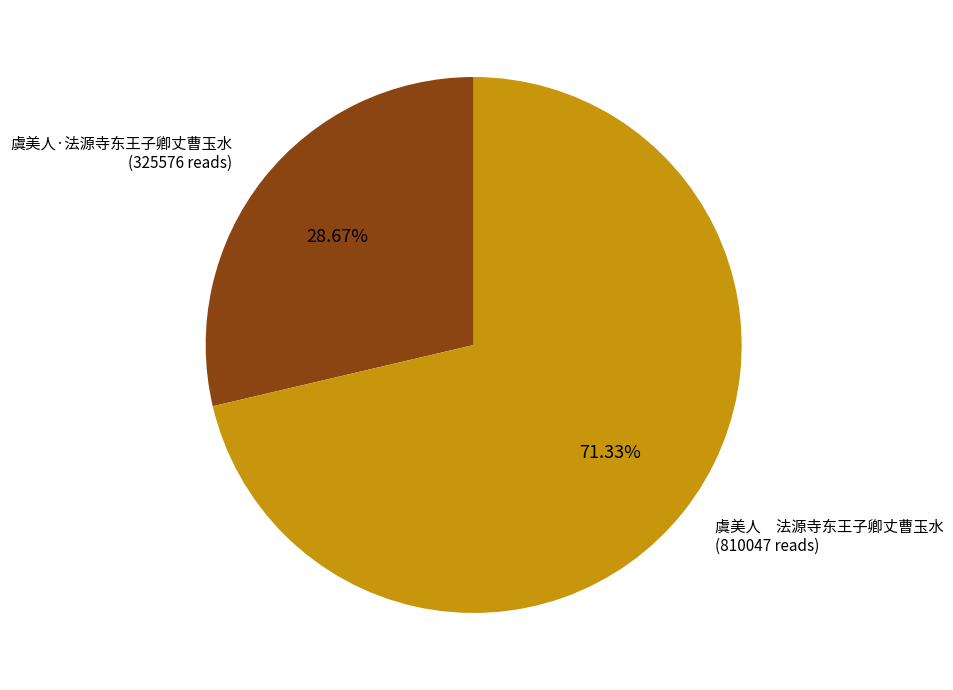

To the nearest percent, what is the difference between the largest and smallest slice percentages?

43%